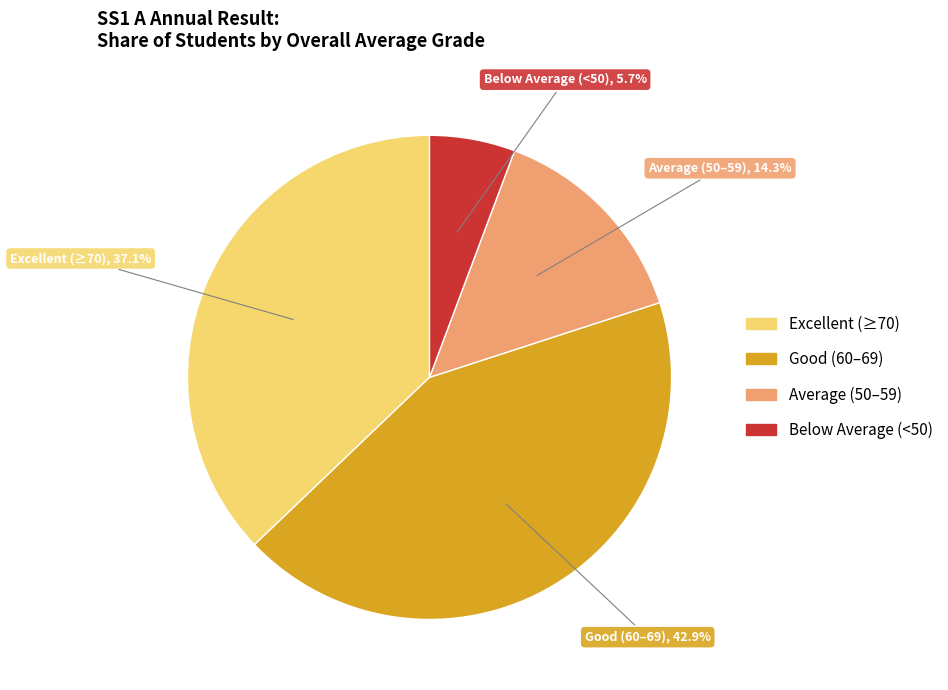

How many slices are in this pie chart?

4